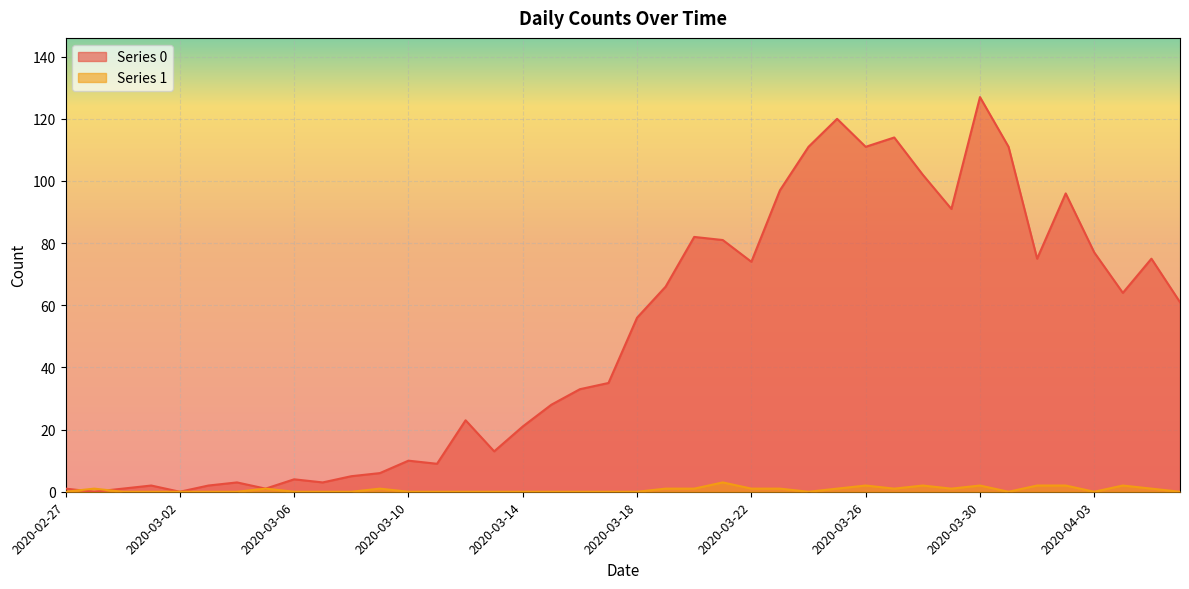

After their last crossing, which series has the higher values: Series 0 or Series 1?

Series 0